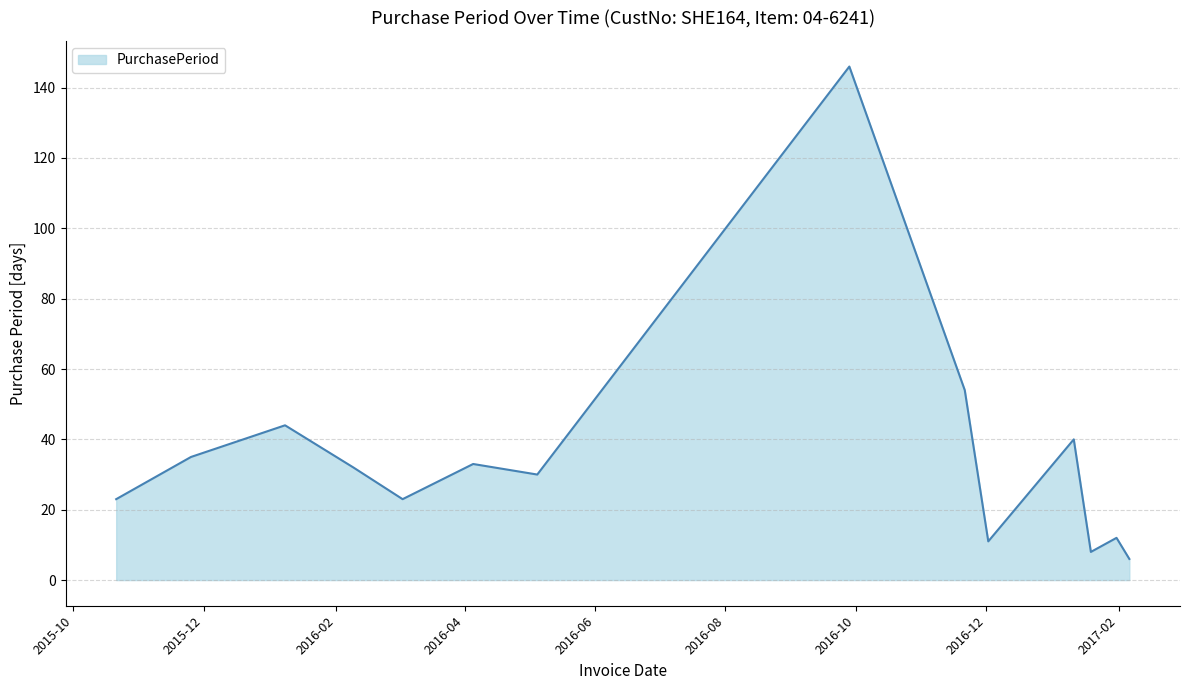

How many lines are shown in the chart?

1